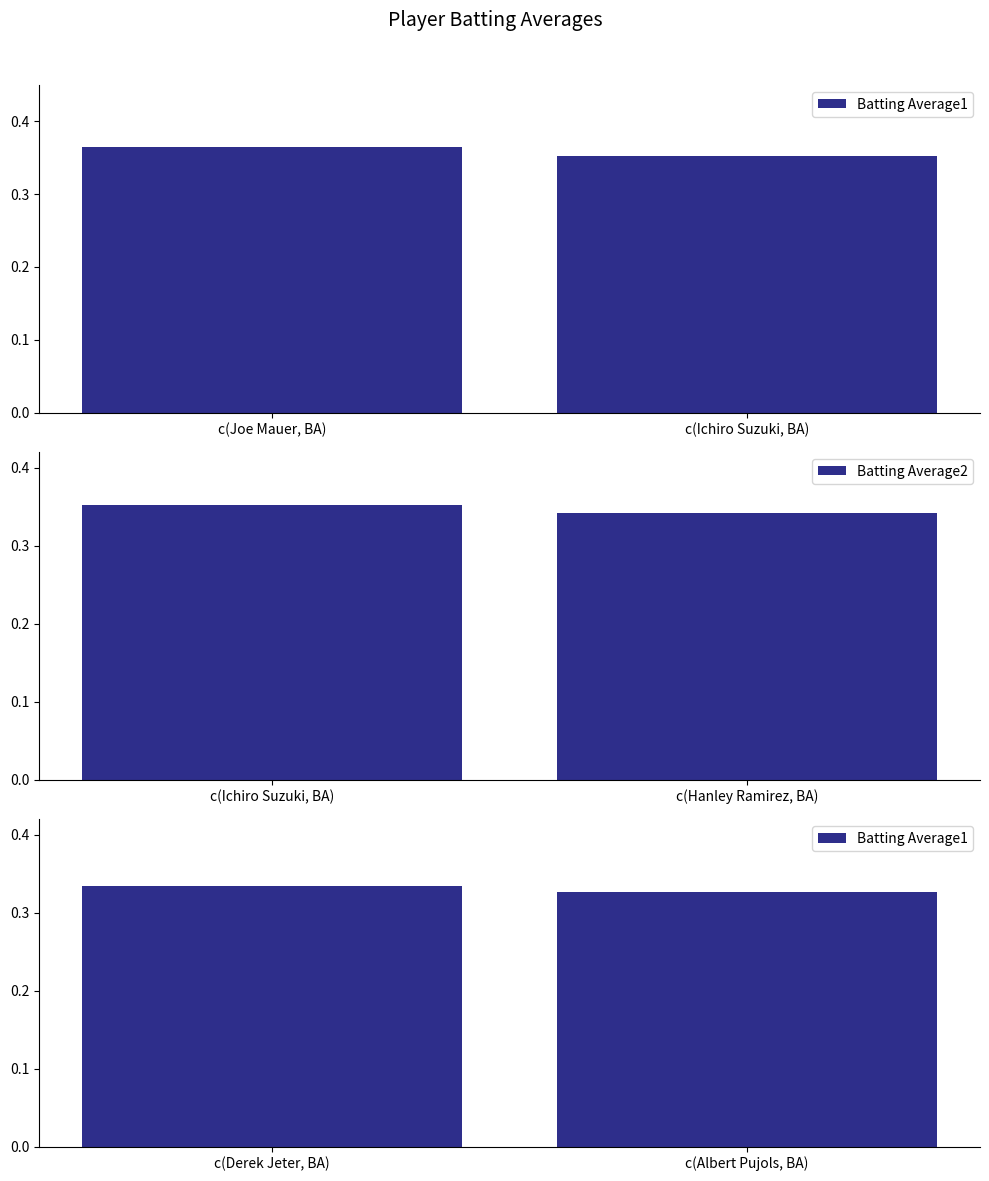

Which category has the lowest value in the Batting Average2 series?

c(Hanley Ramirez, BA)